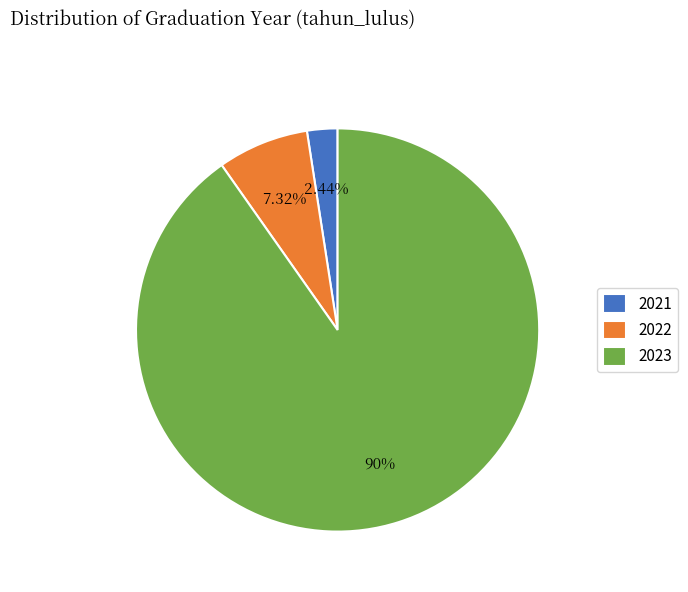

Approximately how many times larger is the value at 2021 compared to 2023?

0.0